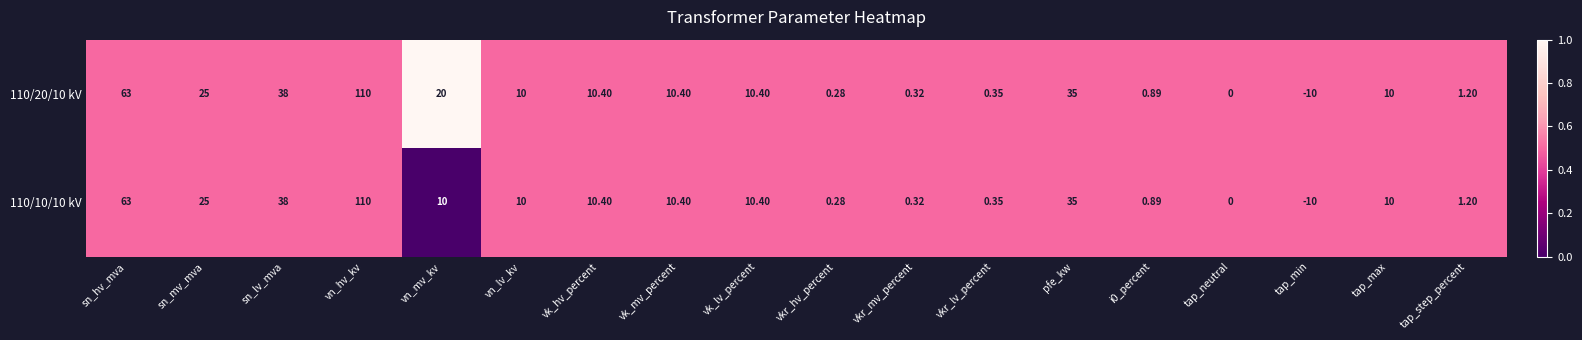

Which category has the lowest value in the 110/20/10 kV series?

tap_min